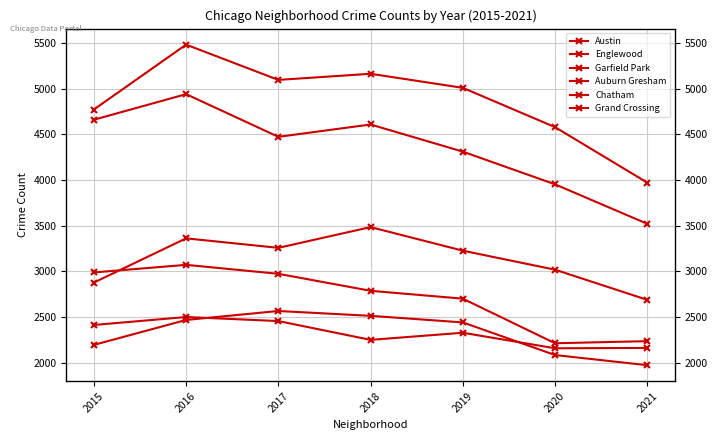

What is the value of the Chatham point at the 4th from the left?

2513